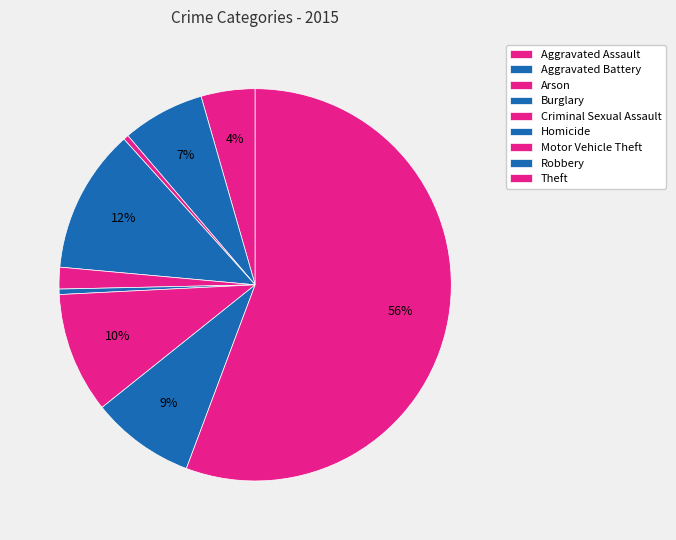

Is there a majority slice in this chart?

Yes